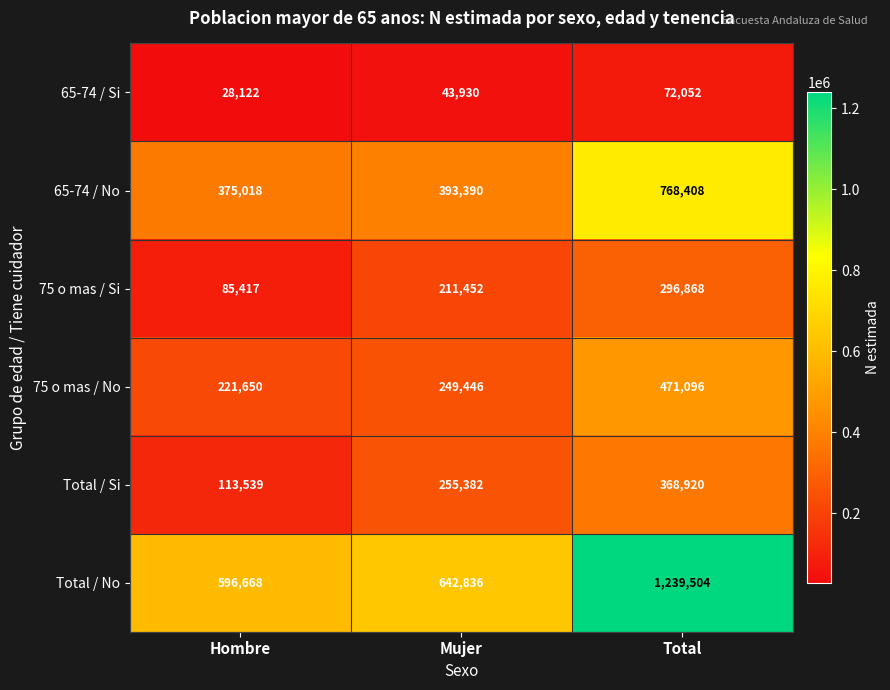

How many series are shown in this chart?

6